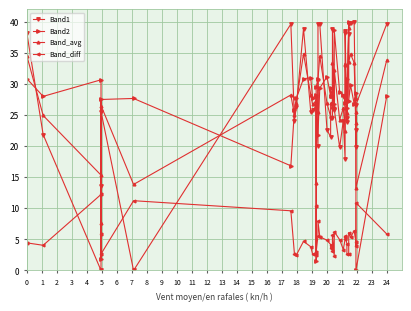

Which series has the largest range (max minus min)?

Band1